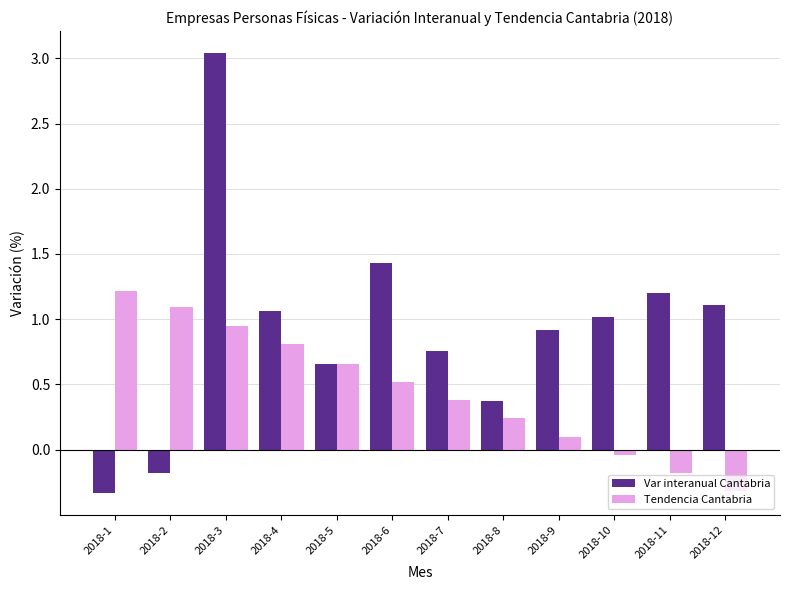

At how many categories does at least one series exceed 0?

12